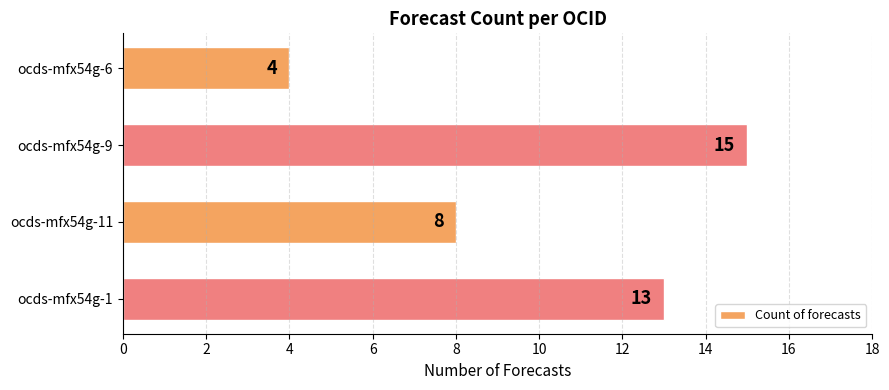

How many bars are there in total?

4